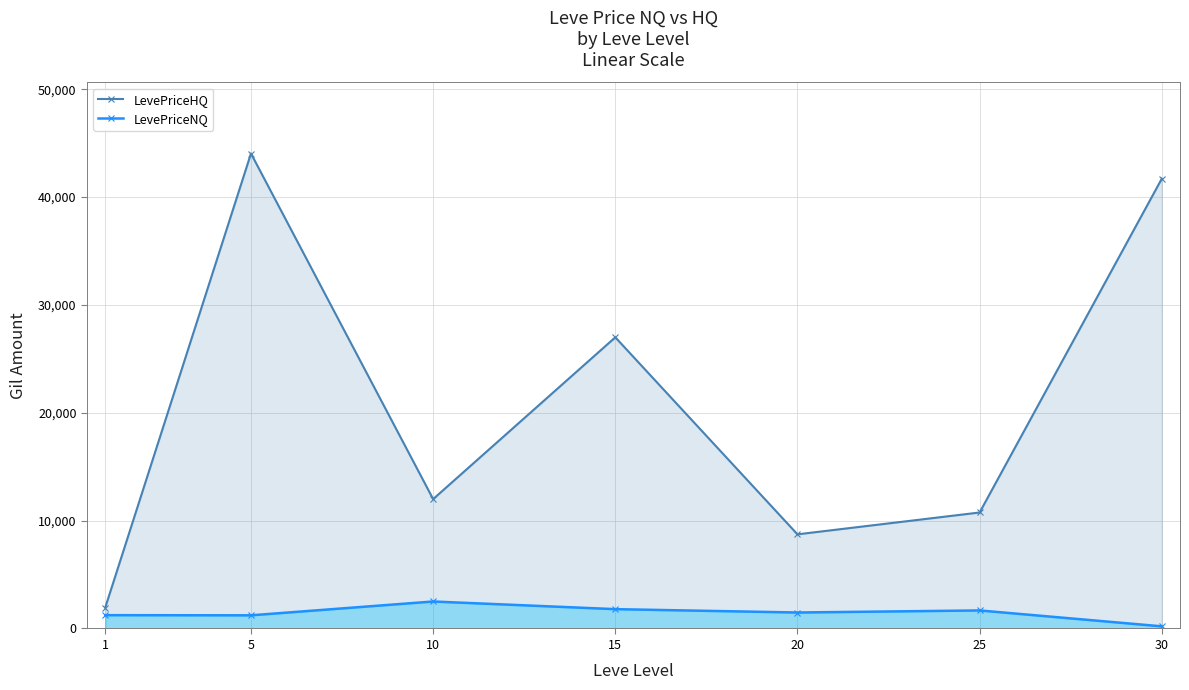

Which series changed the most between 1 and 10?

LevePriceHQ